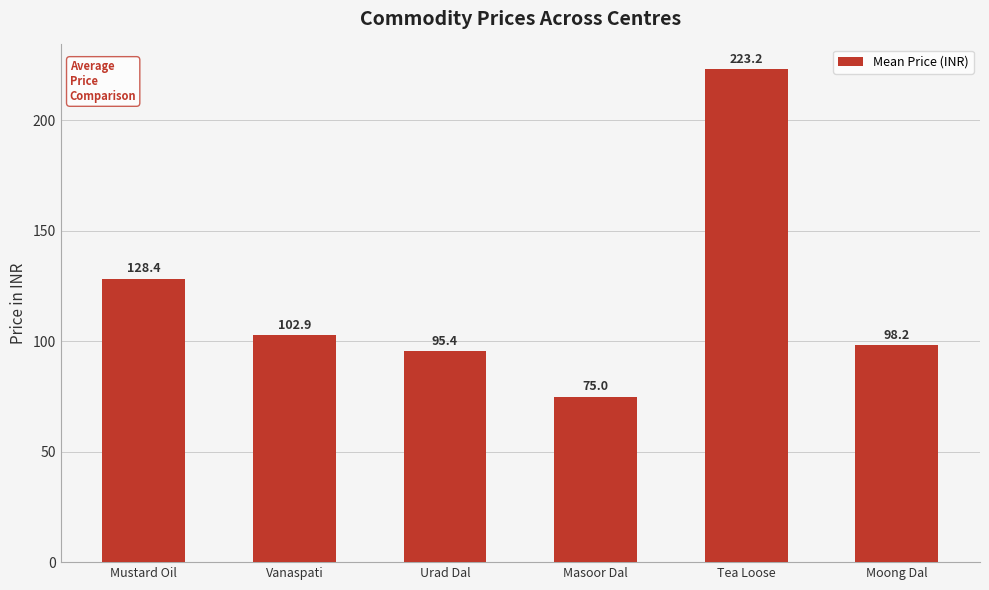

What is the average value?

120.5